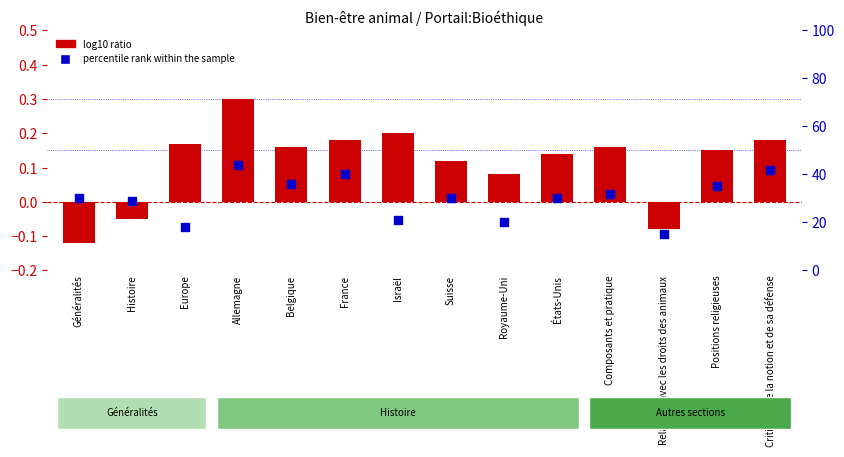

At which category is the sum across all series the highest?

Allemagne